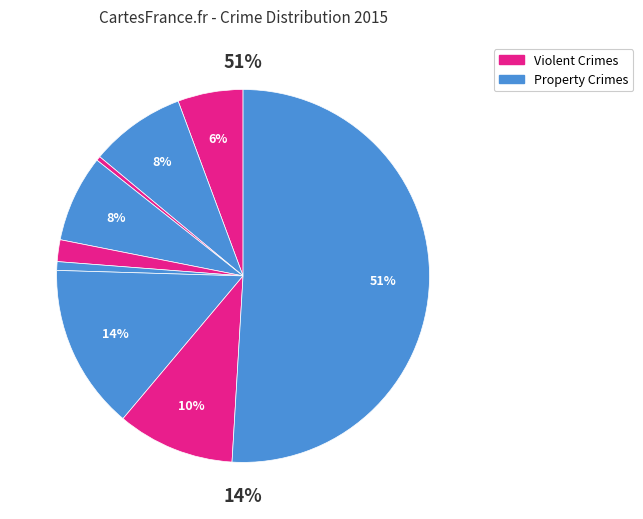

To the nearest percent, what portion does Burglary represent?

8%